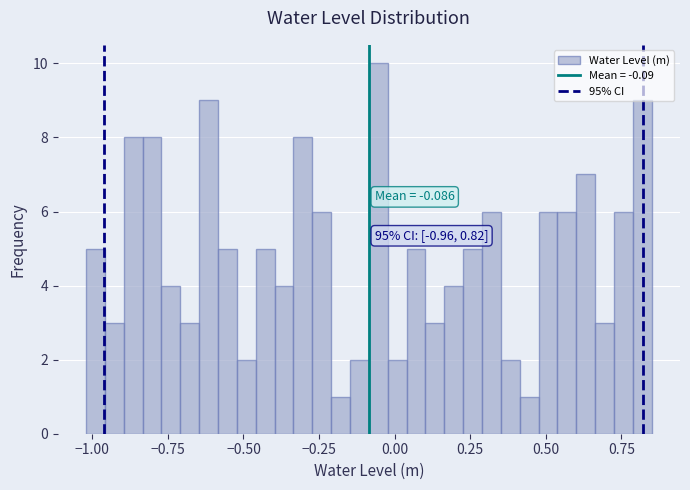

Around what value on the x-axis is the tallest bar? Give the approximate position of its centre, as read against the axis.

-0.05